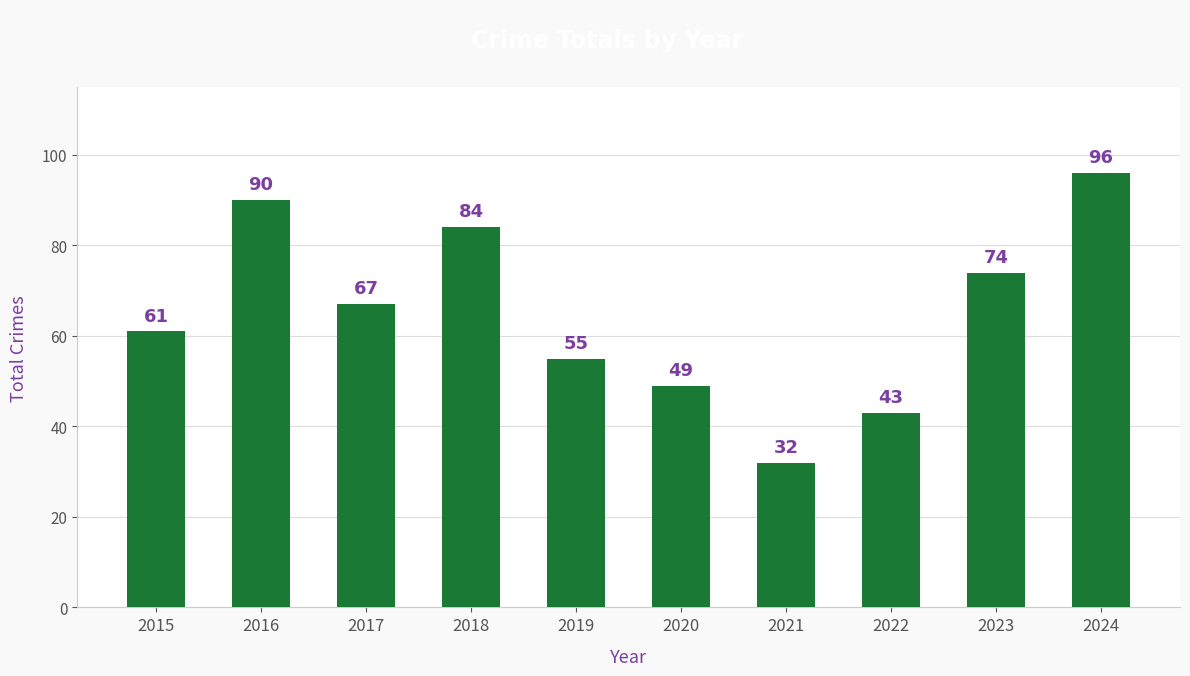

How many distinct data groups are displayed?

1